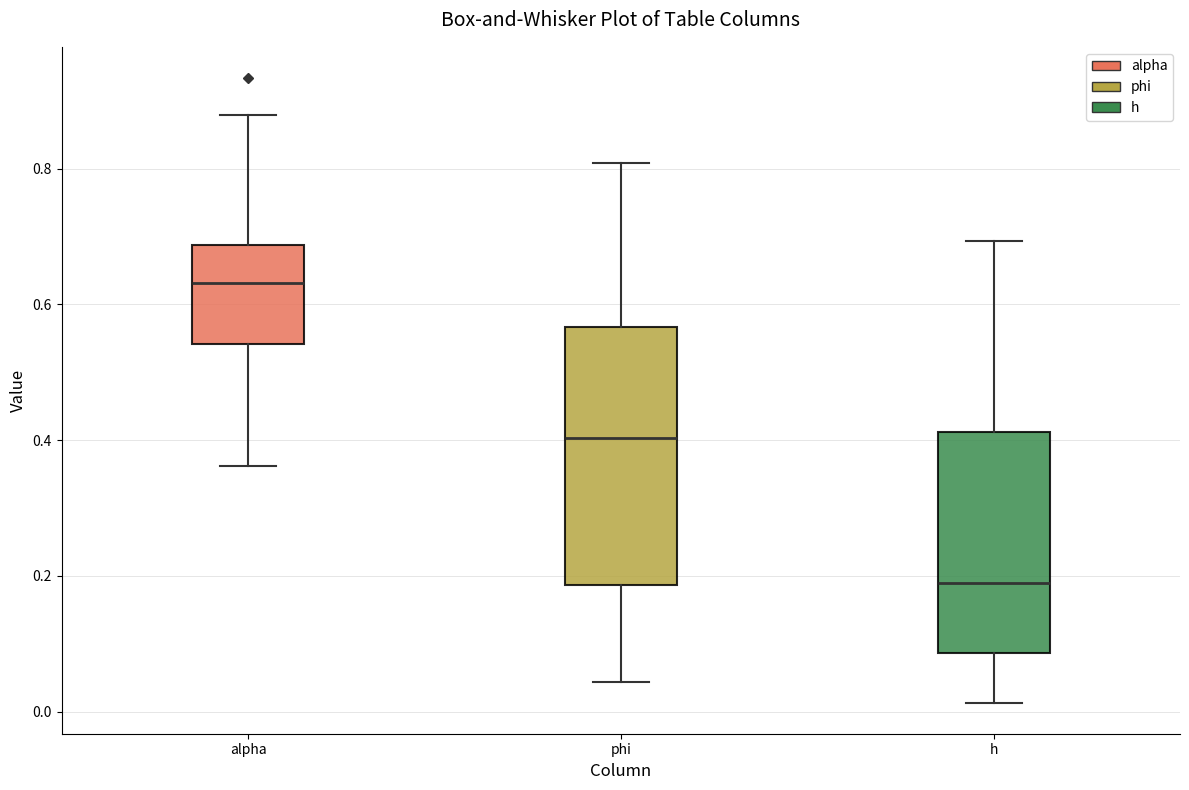

Which box has the highest median line?

alpha